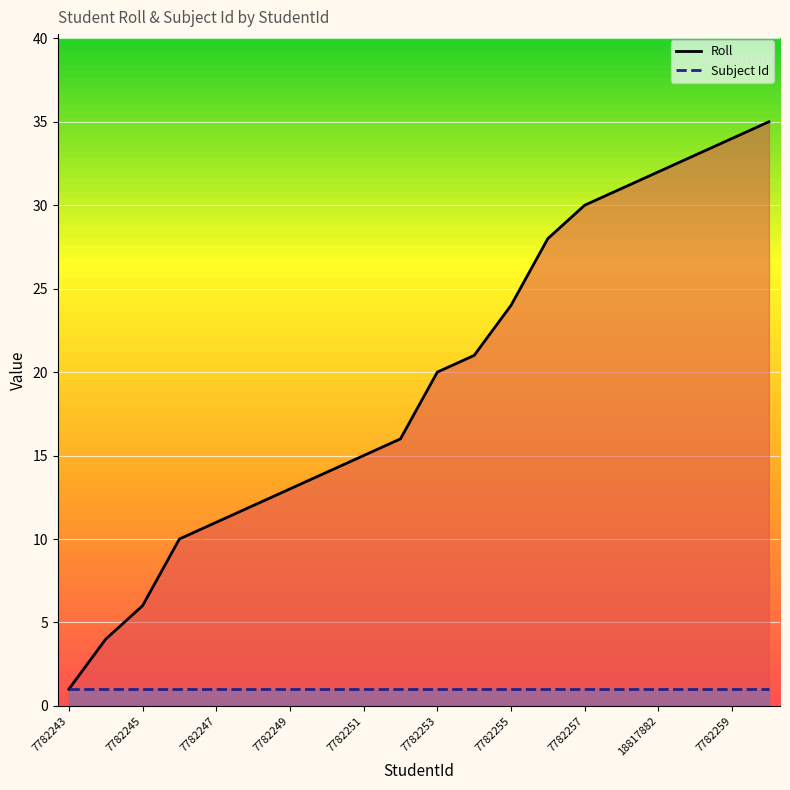

Is it true that Roll equals 24 at 7782255?

True